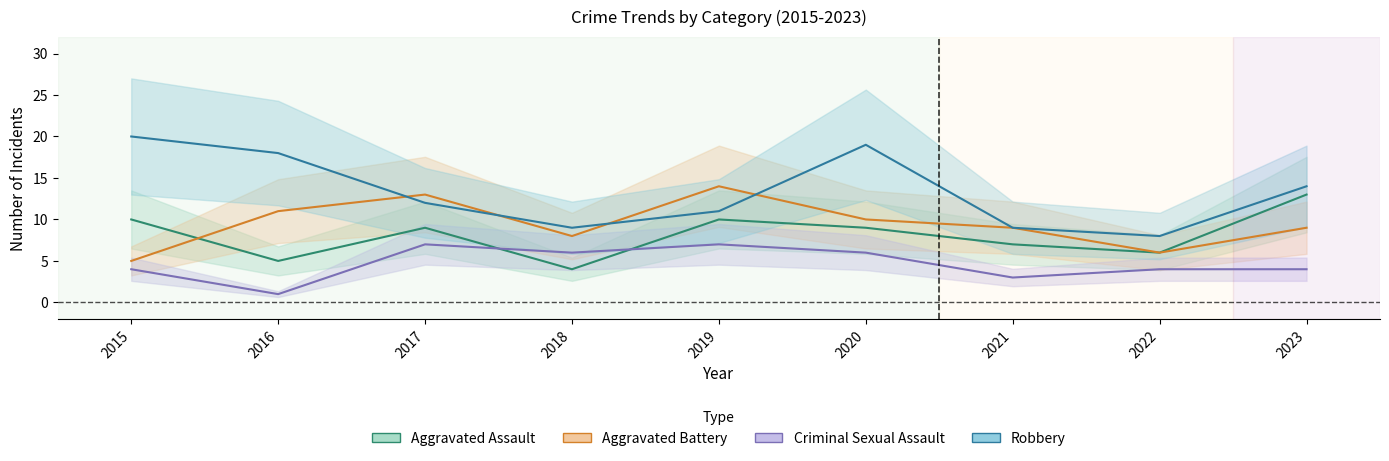

What is the value of the Aggravated Battery point at the 9th from the left?

9